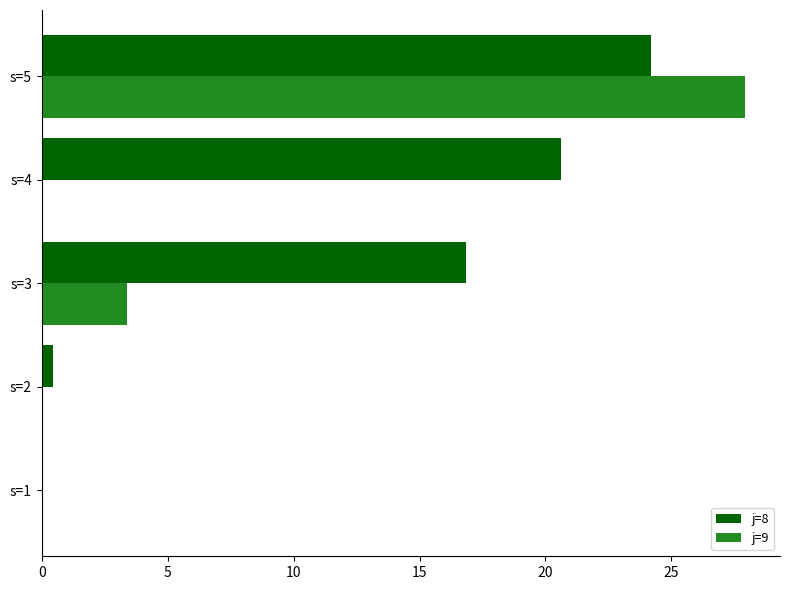

What is the sum of all j=9 values?

31.3